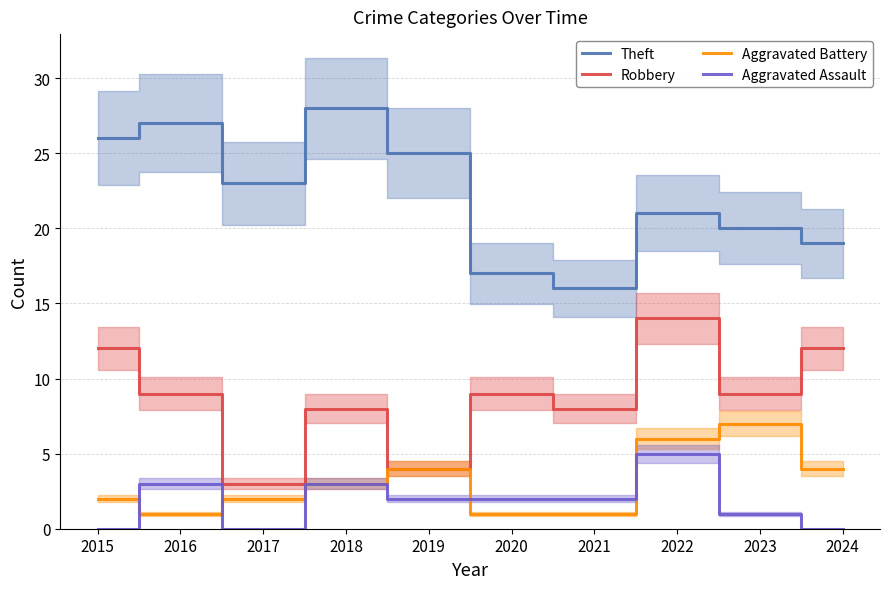

Rank the categories by Aggravated Battery value from highest to lowest.

2023, 2022, 2019, 2024, 2018, 2015, 2017, 2016, 2020, 2021